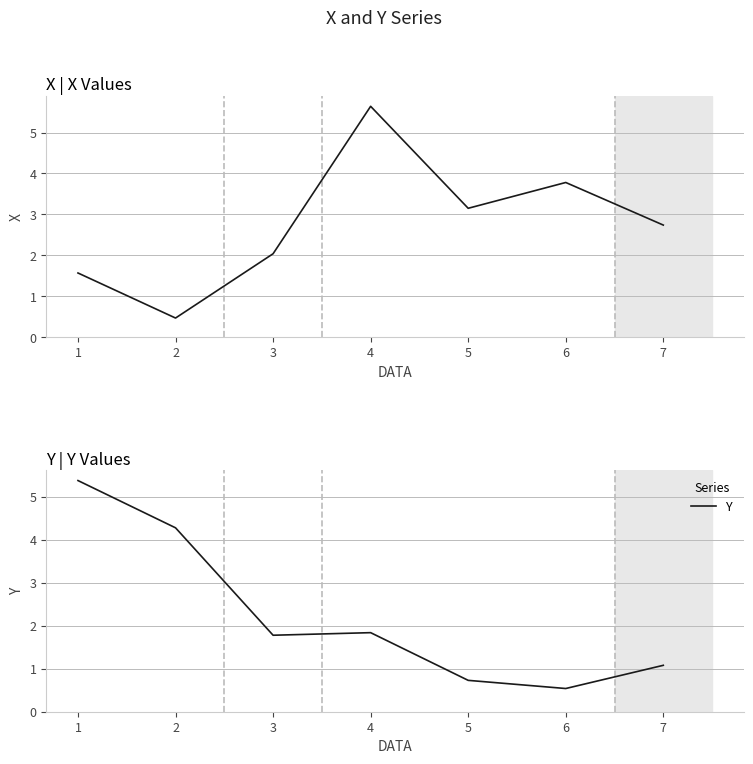

What is the difference between the maximum and minimum values in the Y series?

4.8